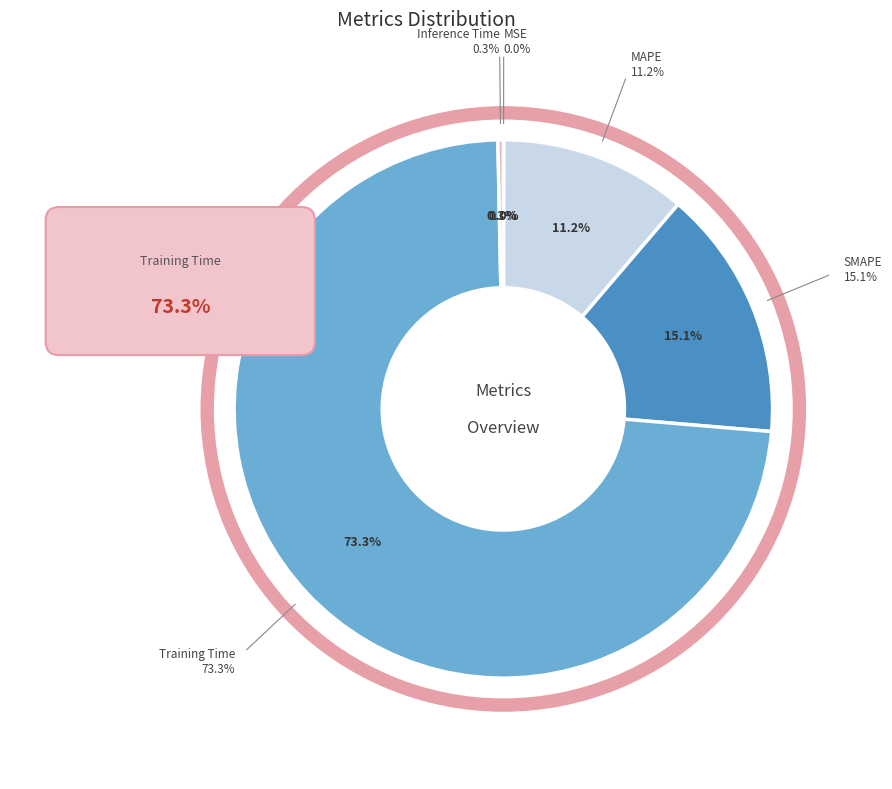

How many slices are in this pie chart?

5